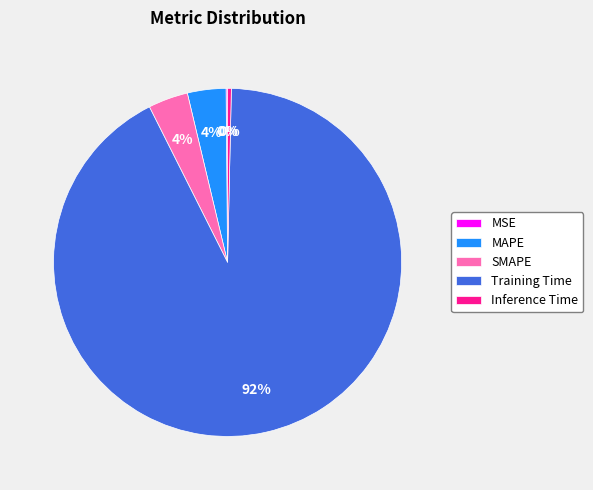

Is the sum of SMAPE and Training Time greater than half?

Yes